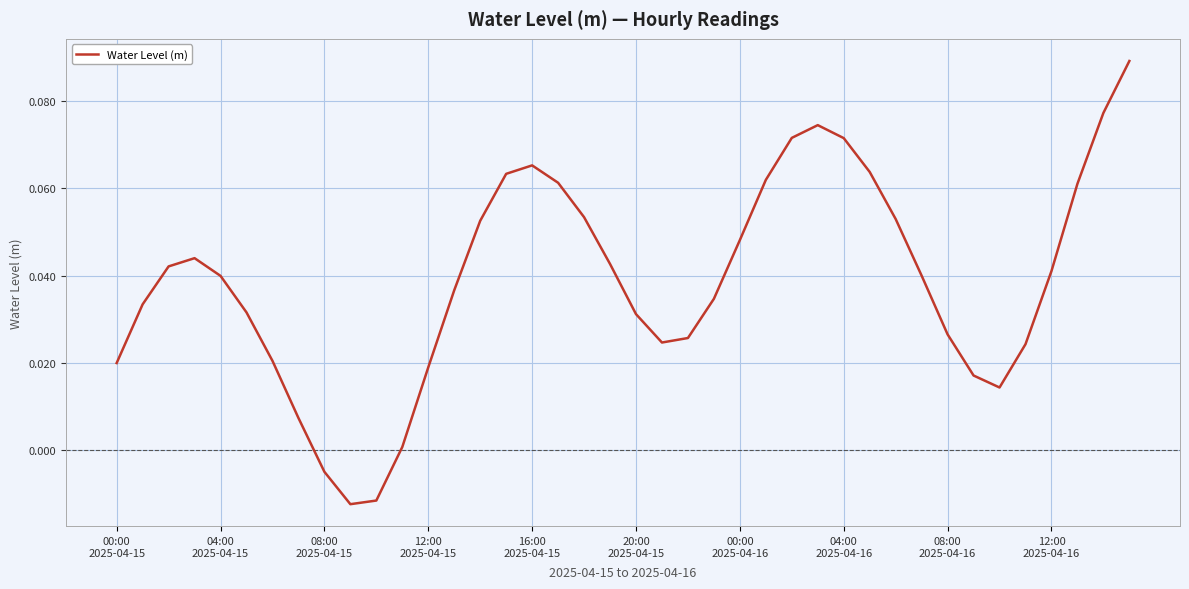

True or false: there are more than 1 points higher than both neighbors.

True